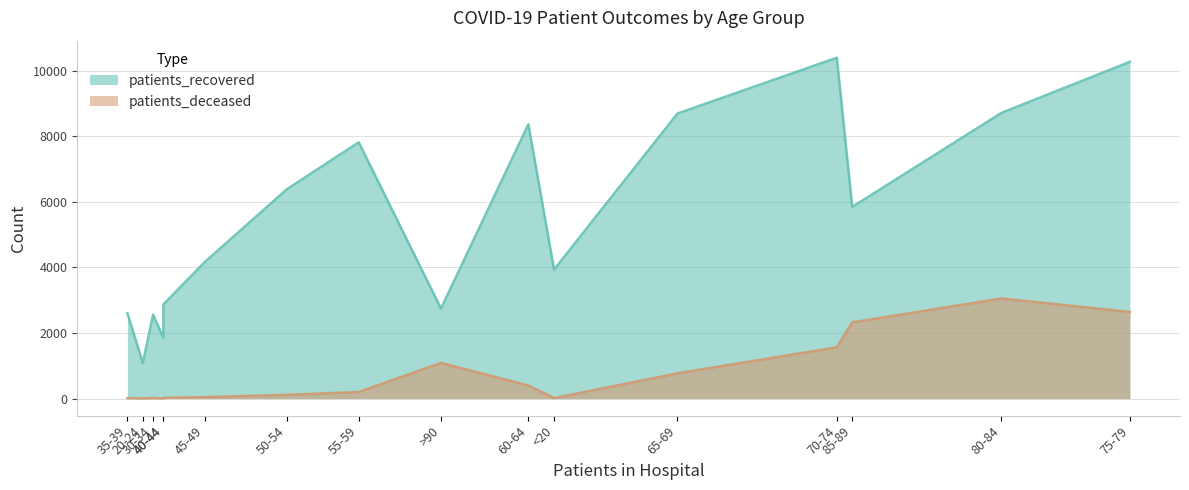

Reading left to right, extract all data points from this chart.

patients_recovered: <20=3935	20-24=1092	25-29=1855	30-34=2560	35-39=2607	40-44=2872	45-49=4157	50-54=6382	55-59=7817	60-64=8365	65-69=8694	70-74=10395	75-79=10270	80-84=8711	85-89=5846	>90=2747
patients_deceased: <20=15	20-24=3	25-29=3	30-34=15	35-39=16	40-44=22	45-49=44	50-54=115	55-59=201	60-64=397	65-69=771	70-74=1565	75-79=2641	80-84=3054	85-89=2325	>90=1088